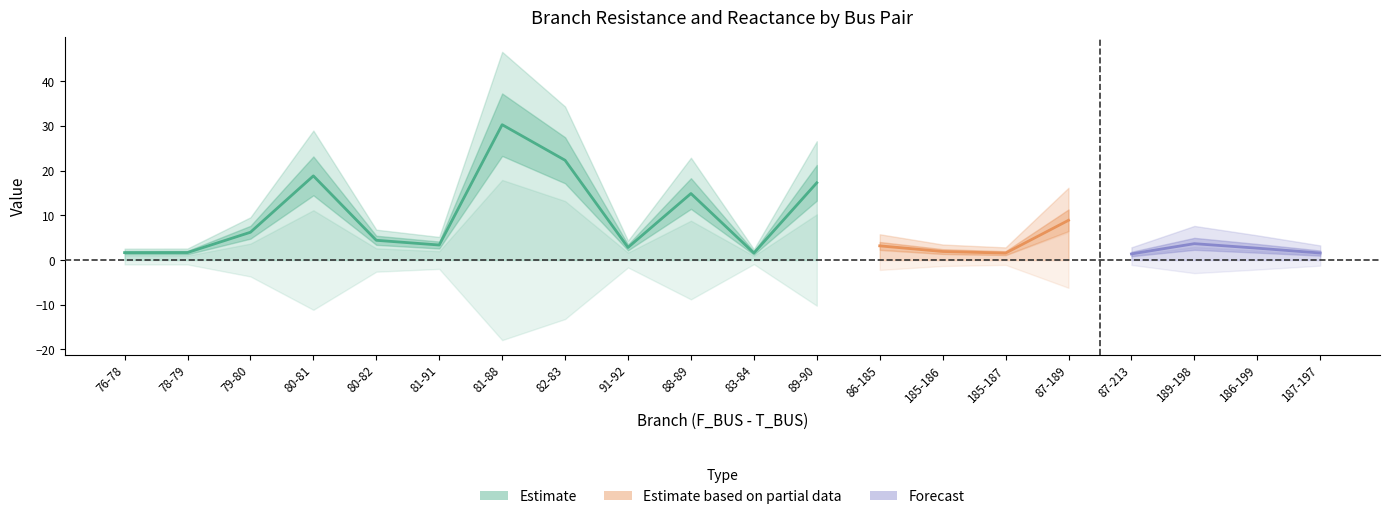

Where does the BR_R series first go above 5?

79-80